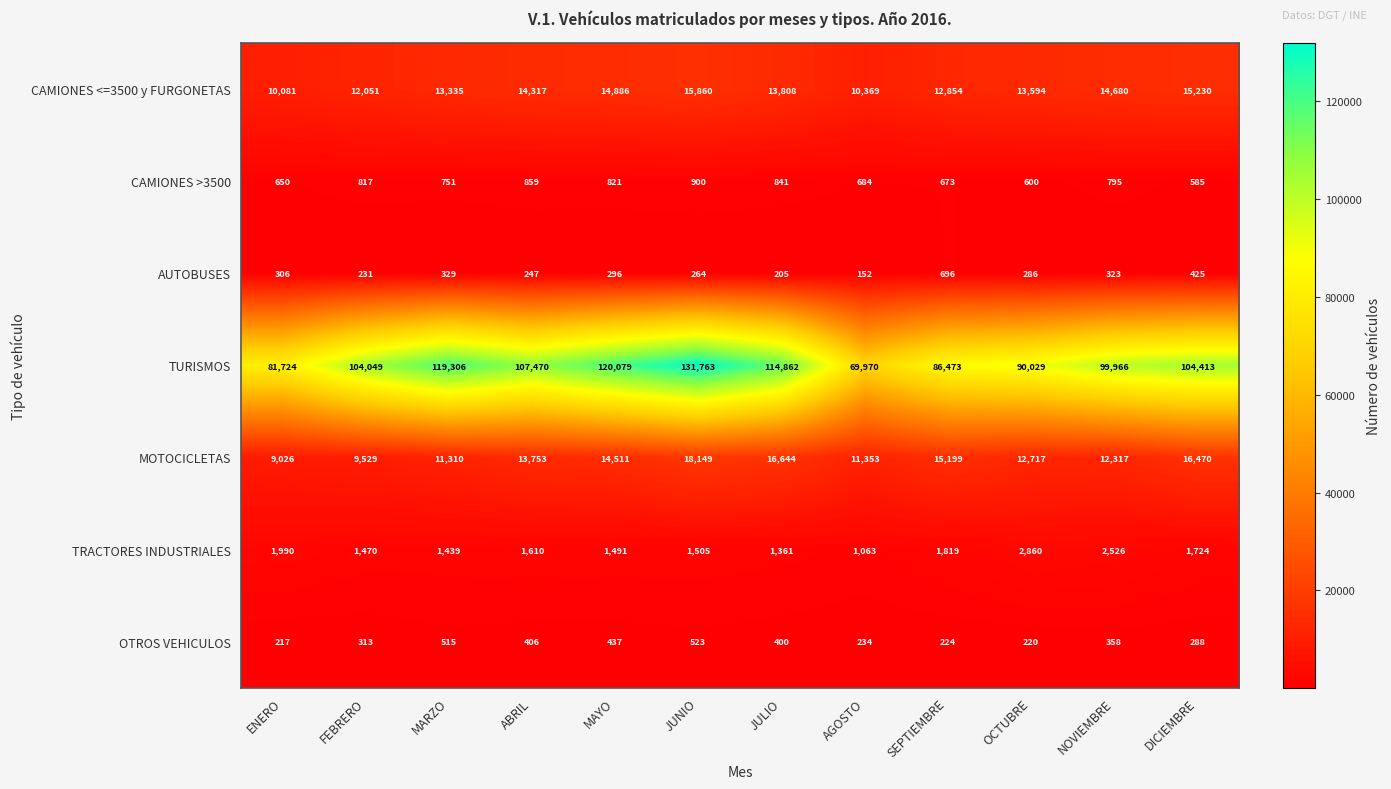

What is the sum of the CAMIONES <=3500 y FURGONETAS values at FEBRERO and JULIO?

25859